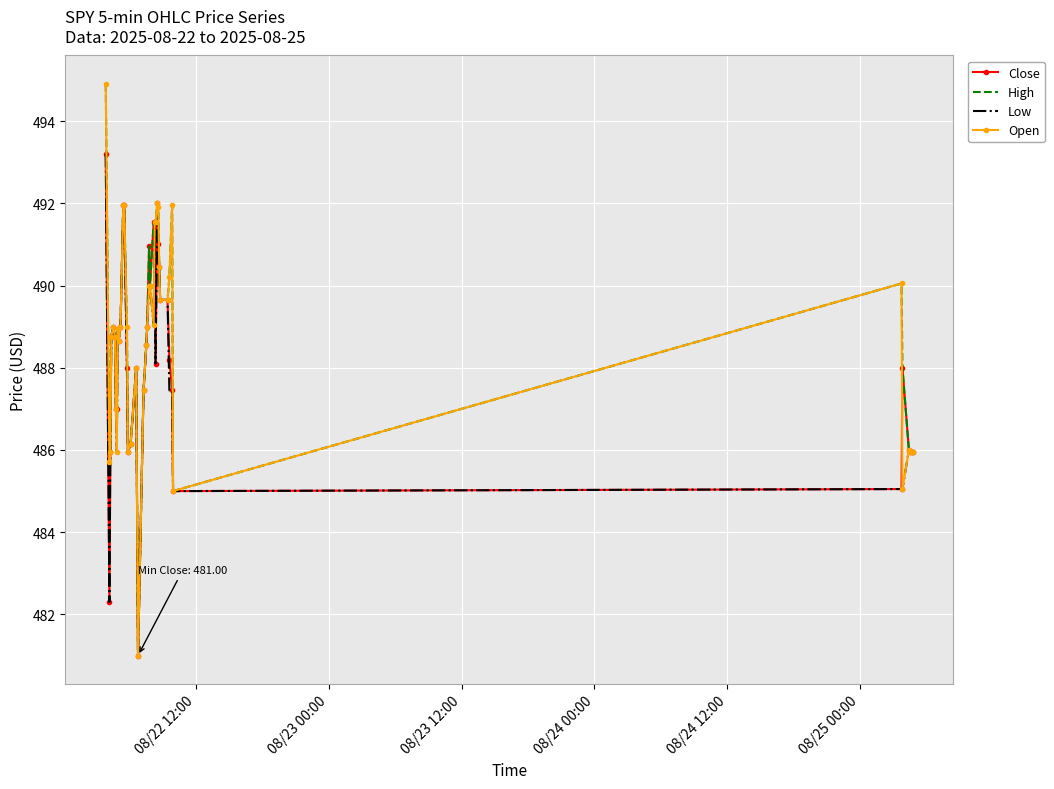

What is the greatest value displayed?

494.9